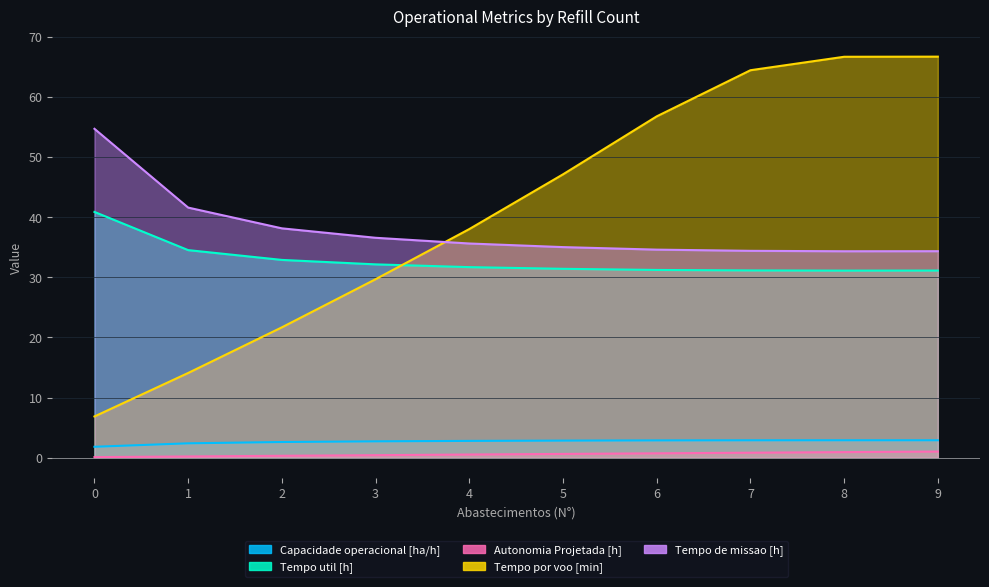

What is the difference between the highest and lowest values at 6?

56.0